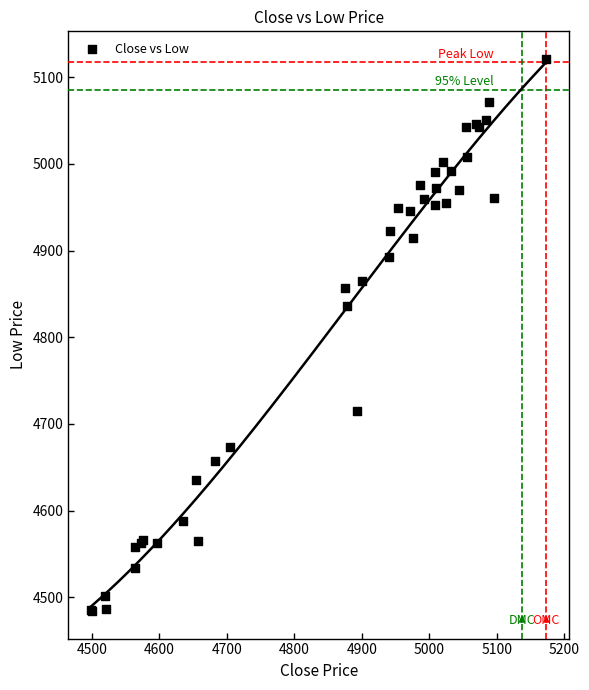

What Y value in the scatter plot is closest to 4802?

4836.1